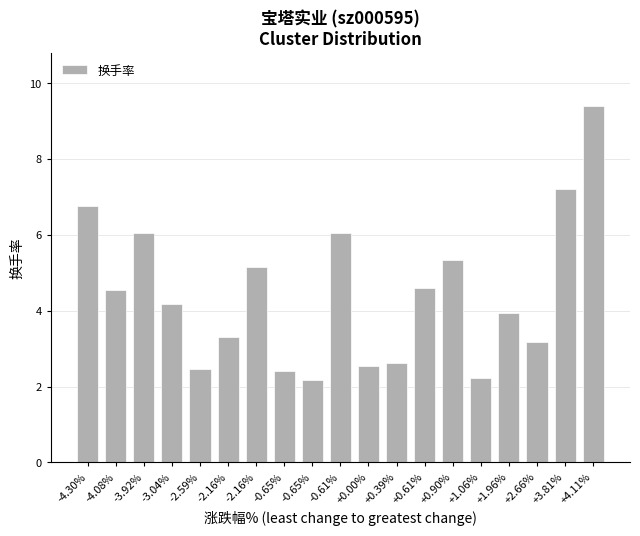

Between +3.81% and +0.61%, which is larger?

+3.81%